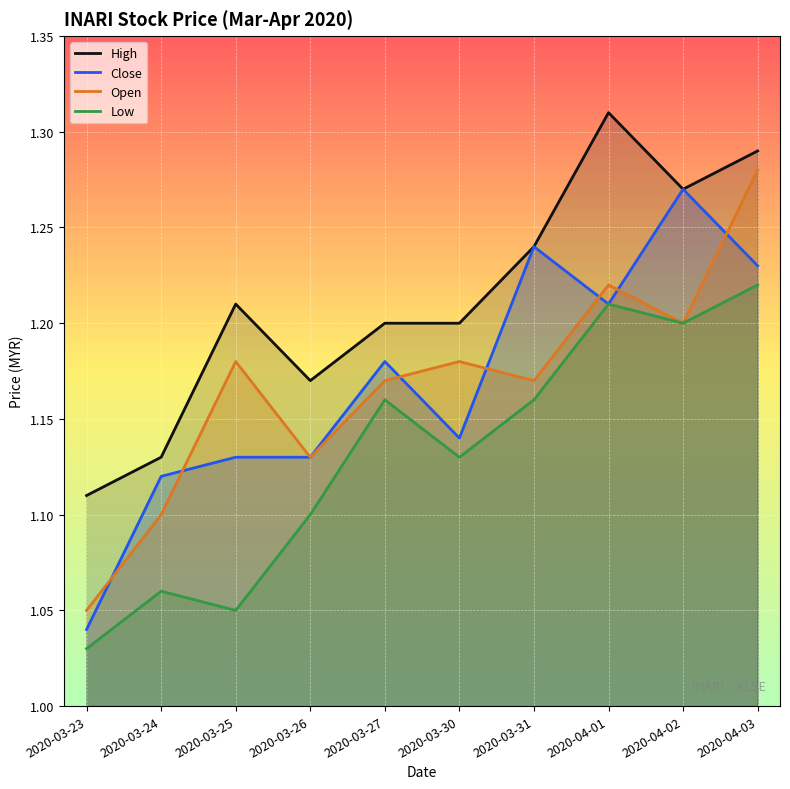

How many interior local peaks does the Open series have?

3